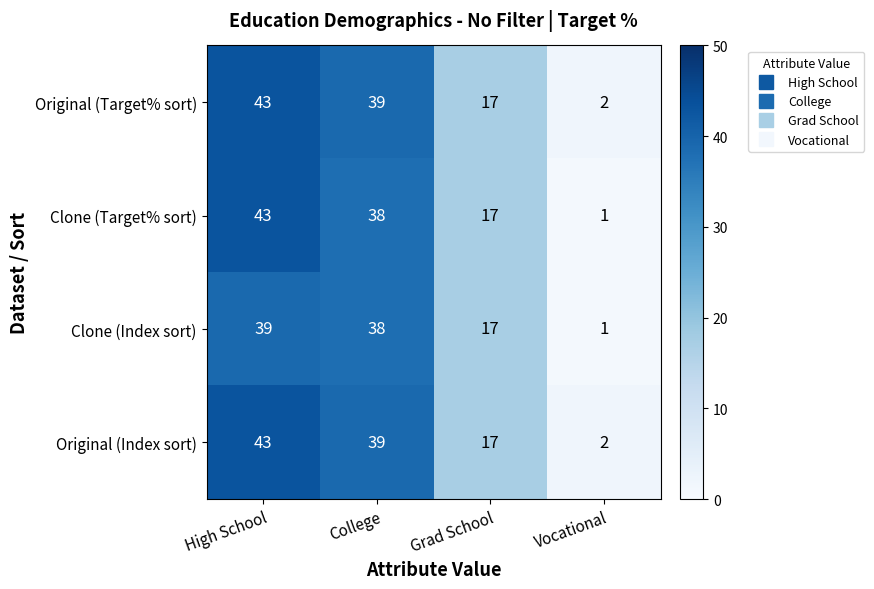

List the labels in order of Original (Target% sort) value, largest first.

High School, College, Grad School, Vocational